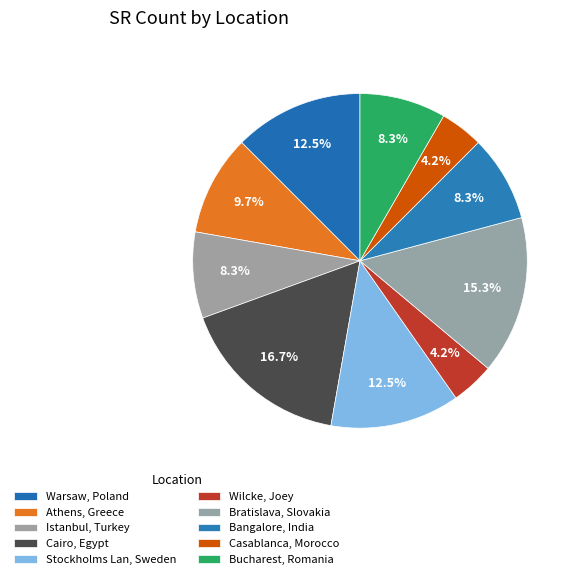

What percentage is the Stockholms Lan, Sweden slice, to the nearest percent?

12%